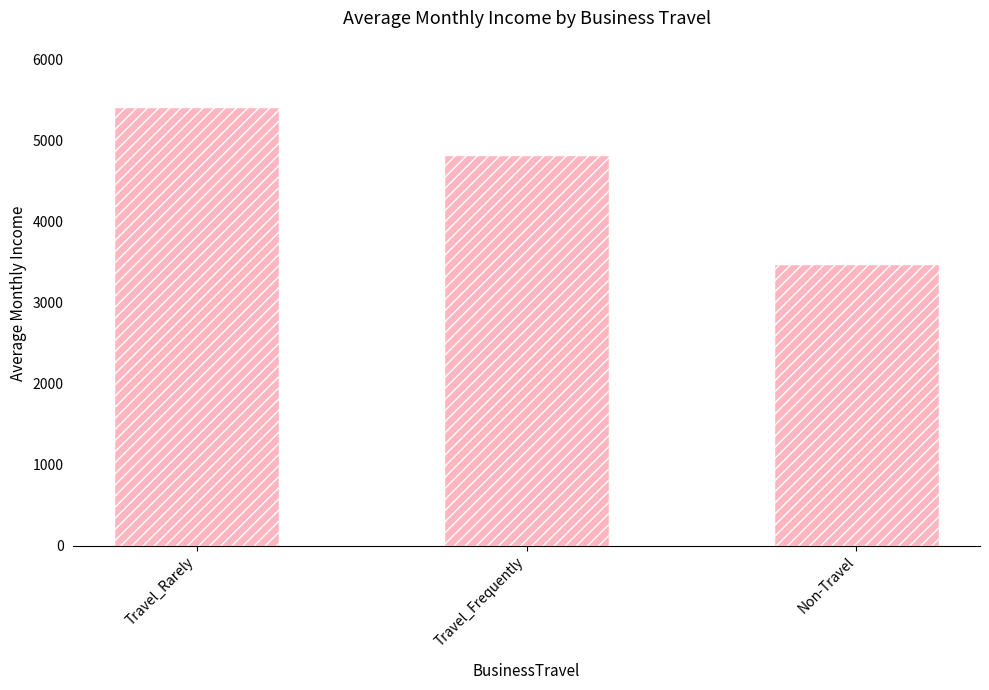

Rank the categories by value from highest to lowest.

Travel_Rarely, Travel_Frequently, Non-Travel